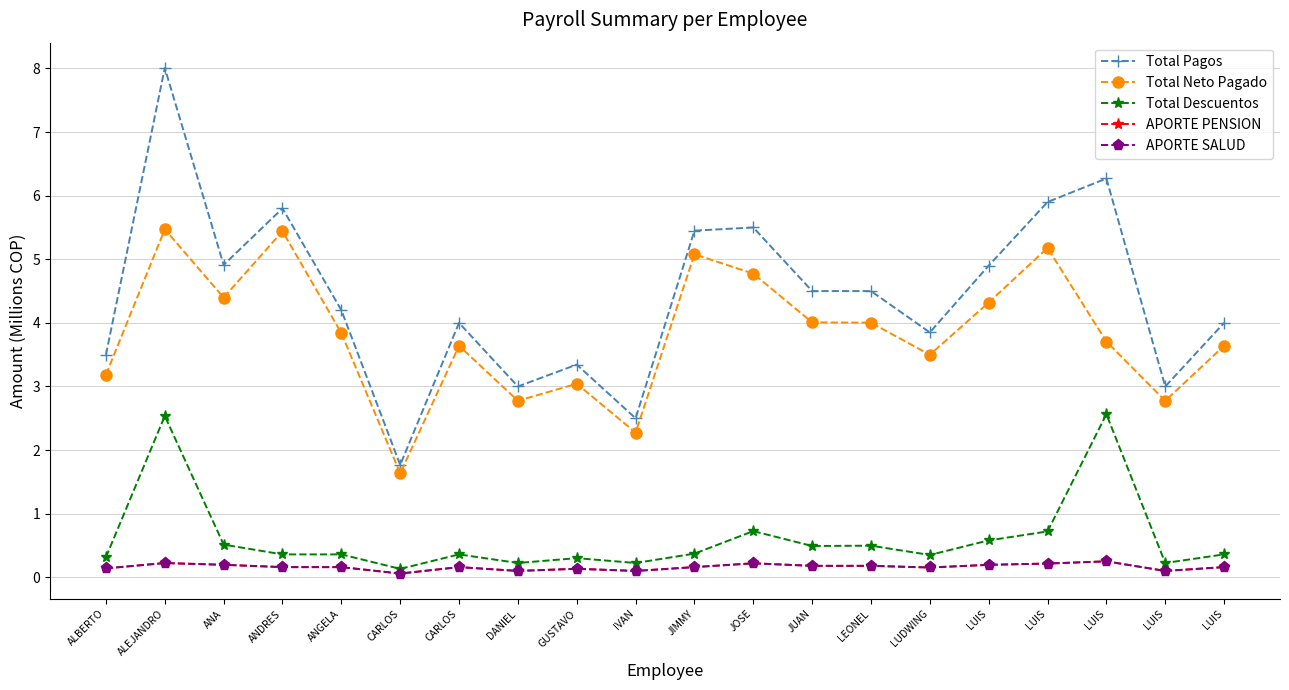

Is this an area chart (filled region under the line)?

No